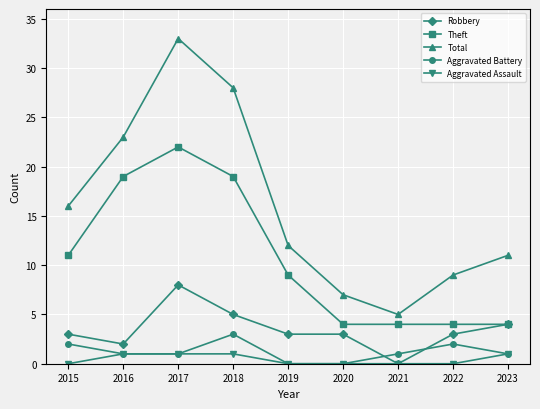

At 2015, list the series in order from smallest to largest.

Aggravated Assault, Aggravated Battery, Robbery, Theft, Total